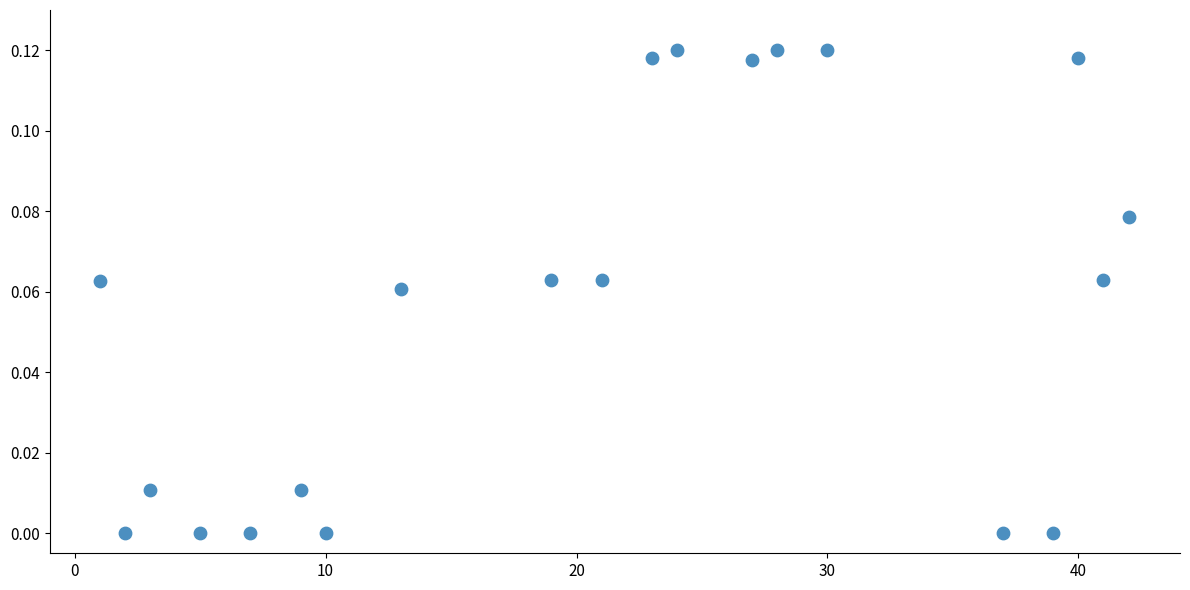

What is the range of X values (max minus min)?

41.0